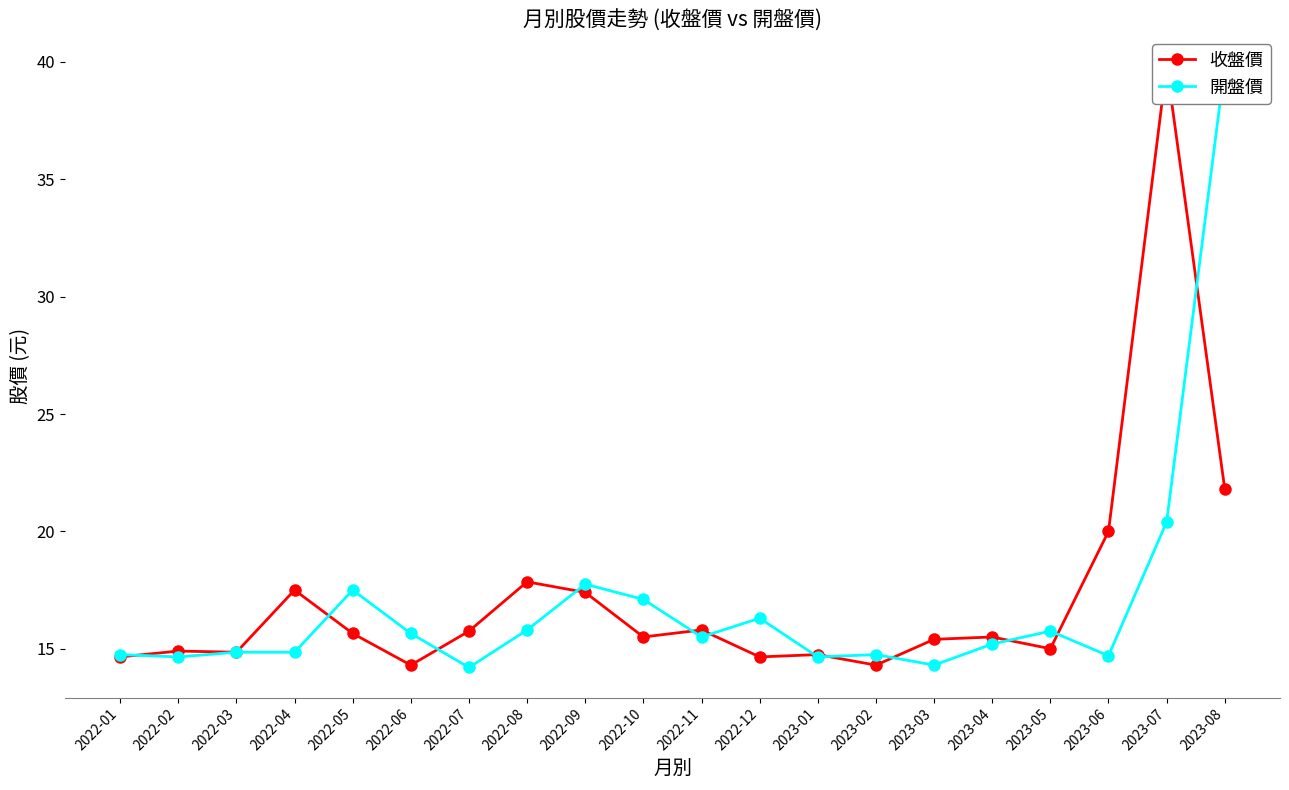

How many values in the 開盤價 series exceed 15?

11